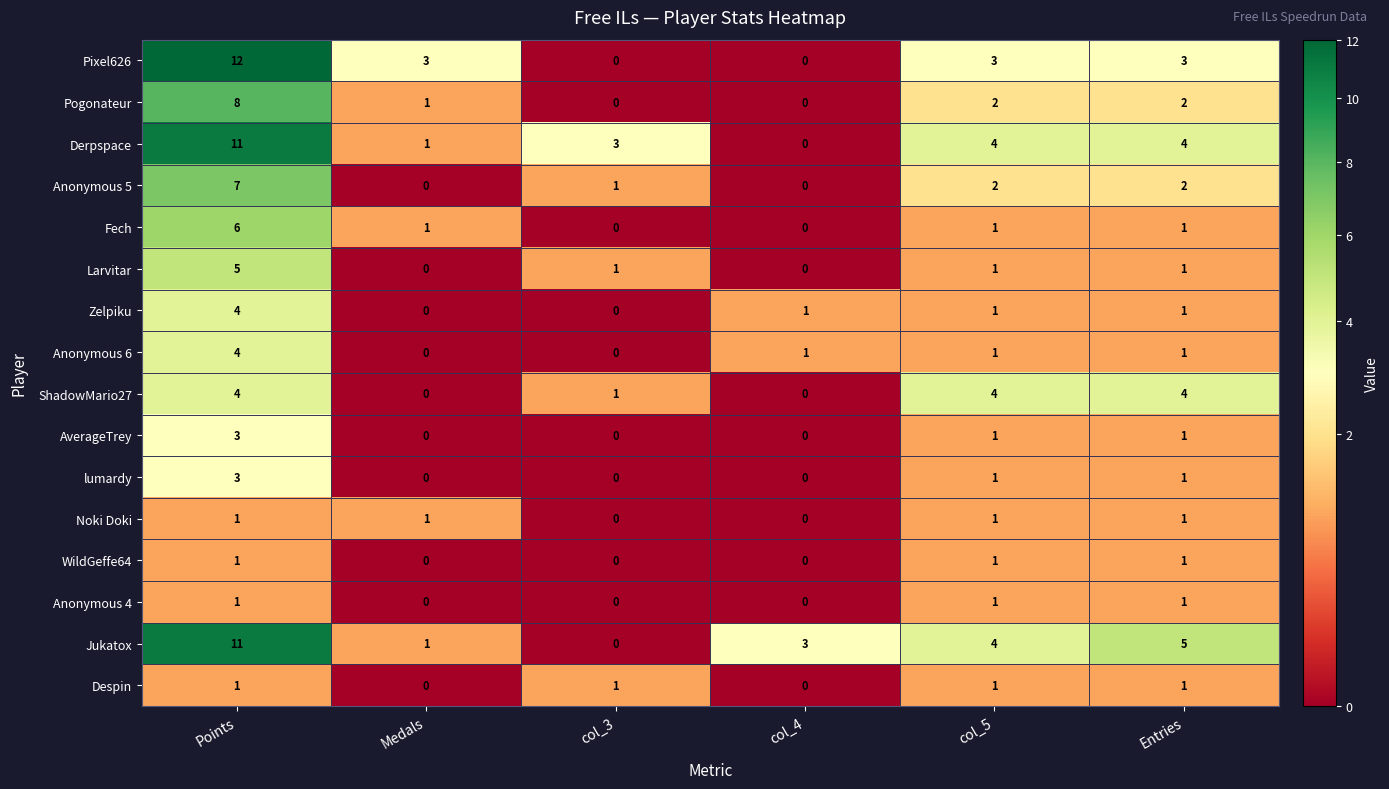

Which series has the largest range (max minus min)?

Pixel626